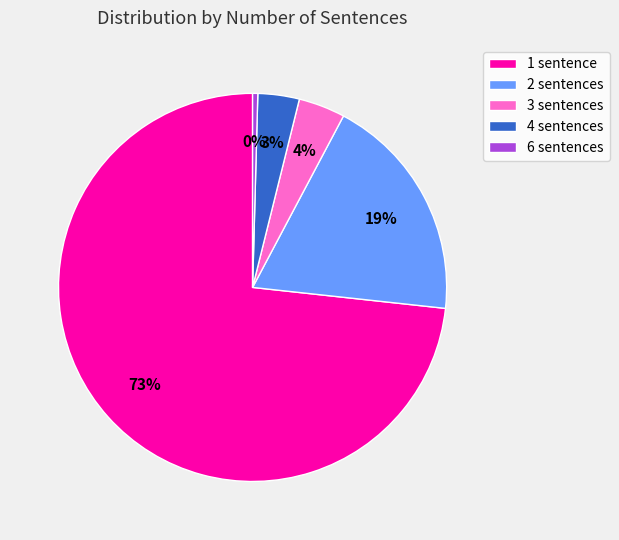

Combined, do 6 sentences and 1 sentence account for over 50%?

Yes